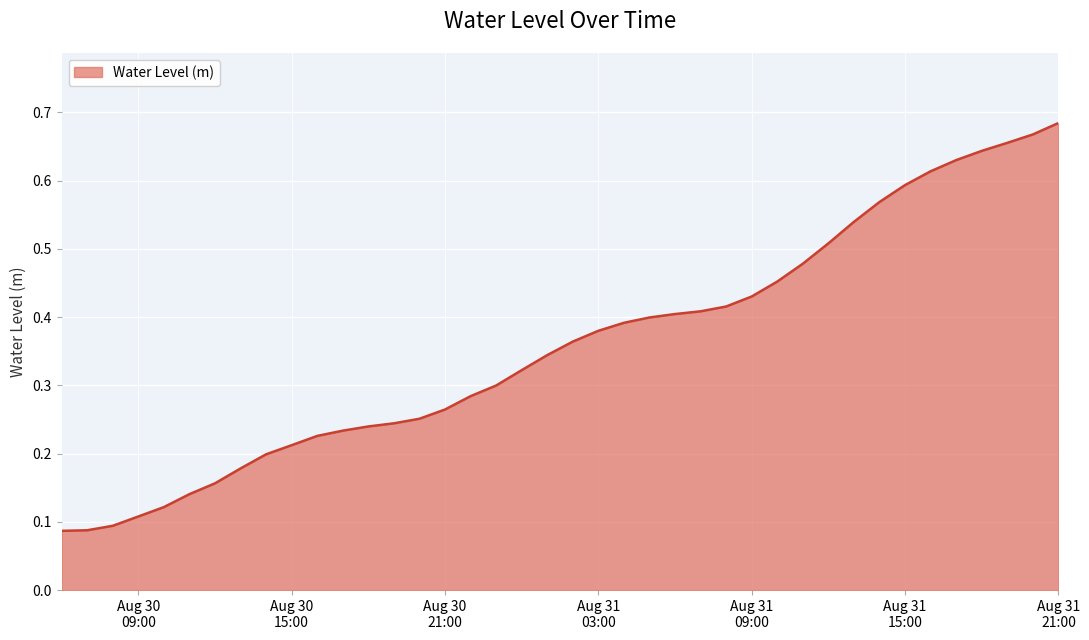

Rank the categories by value from lowest to highest.

2023-08-30 06:00:00, 2023-08-30 07:00:00, 2023-08-30 08:00:00, 2023-08-30 09:00:00, 2023-08-30 10:00:00, 2023-08-30 11:00:00, 2023-08-30 12:00:00, 2023-08-30 13:00:00, 2023-08-30 14:00:00, 2023-08-30 15:00:00, 2023-08-30 16:00:00, 2023-08-30 17:00:00, 2023-08-30 18:00:00, 2023-08-30 19:00:00, 2023-08-30 20:00:00, 2023-08-30 21:00:00, 2023-08-30 22:00:00, 2023-08-30 23:00:00, 2023-08-31 00:00:00, 2023-08-31 01:00:00, 2023-08-31 02:00:00, 2023-08-31 03:00:00, 2023-08-31 04:00:00, 2023-08-31 05:00:00, 2023-08-31 06:00:00, 2023-08-31 07:00:00, 2023-08-31 08:00:00, 2023-08-31 09:00:00, 2023-08-31 10:00:00, 2023-08-31 11:00:00, 2023-08-31 12:00:00, 2023-08-31 13:00:00, 2023-08-31 14:00:00, 2023-08-31 15:00:00, 2023-08-31 16:00:00, 2023-08-31 17:00:00, 2023-08-31 18:00:00, 2023-08-31 19:00:00, 2023-08-31 20:00:00, 2023-08-31 21:00:00